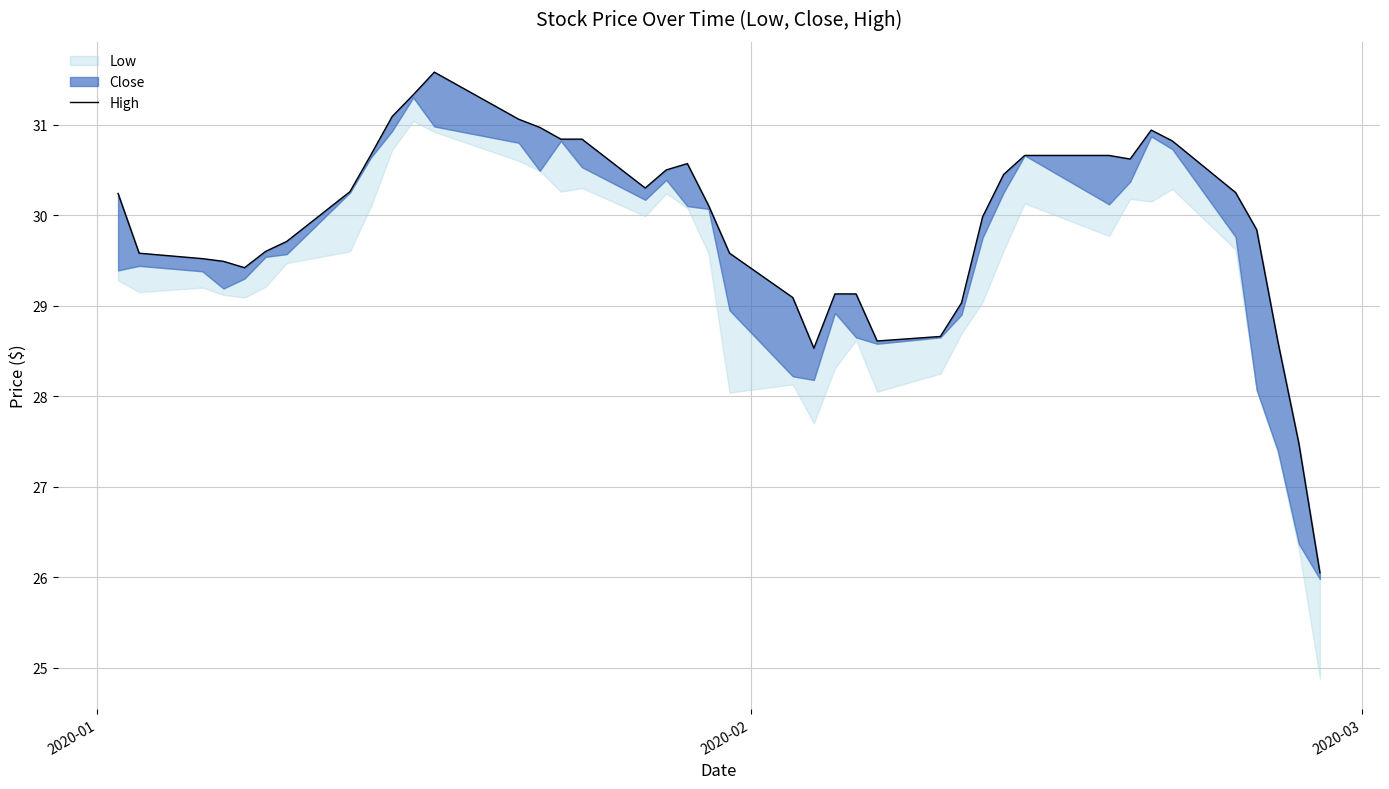

True or false: there are more than 1 points higher than both neighbors.

True